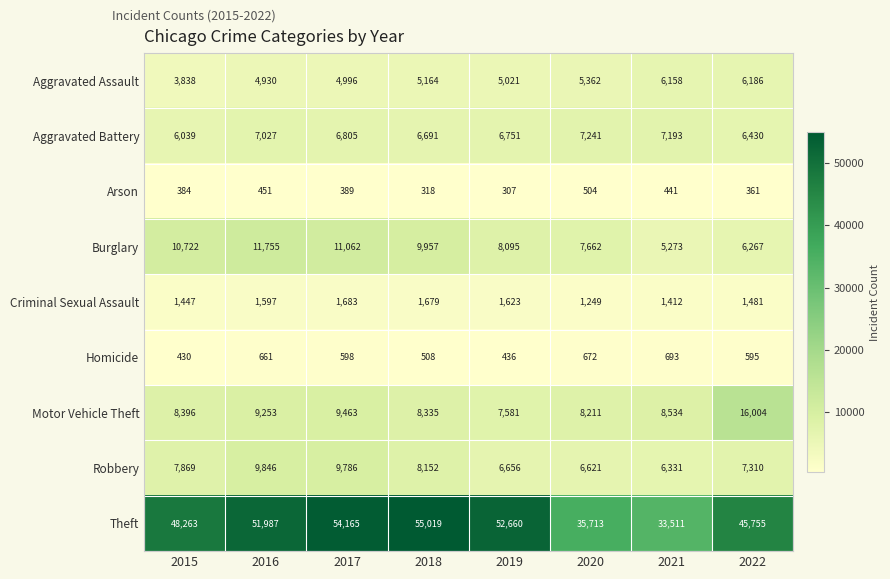

What is the difference between the Arson values at 2016 and 2022?

90